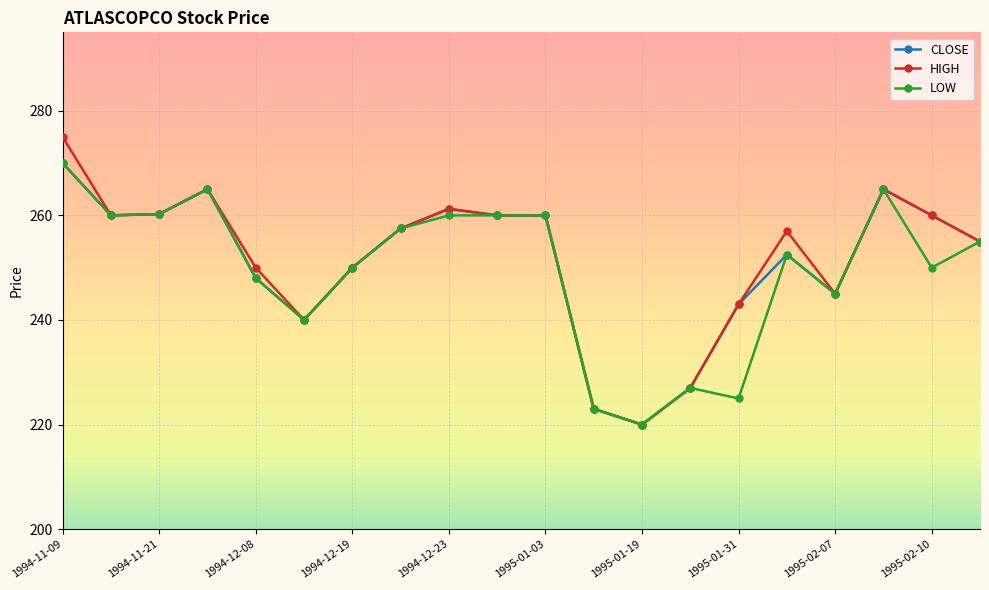

What is the minimum value shown in the chart?

220.0